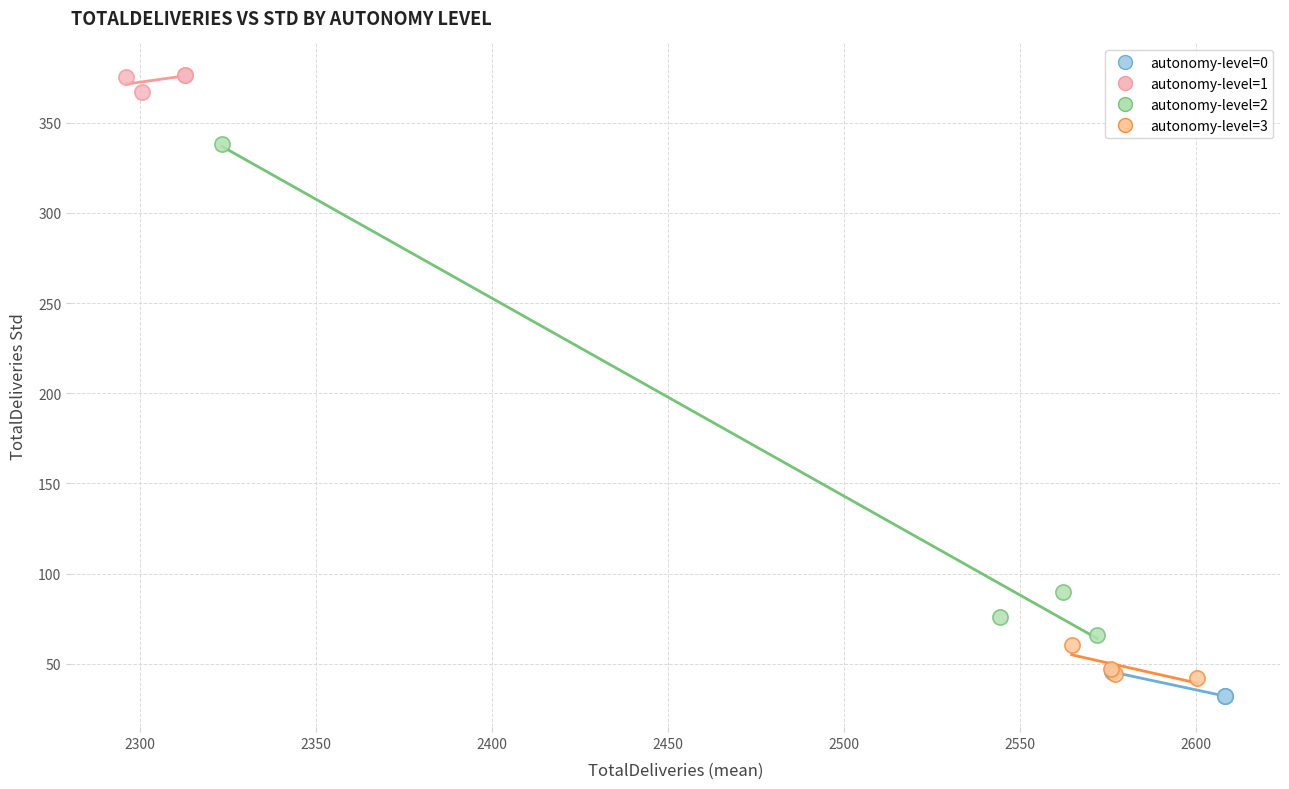

Which series reaches the minimum Y coordinate?

autonomy-level=0